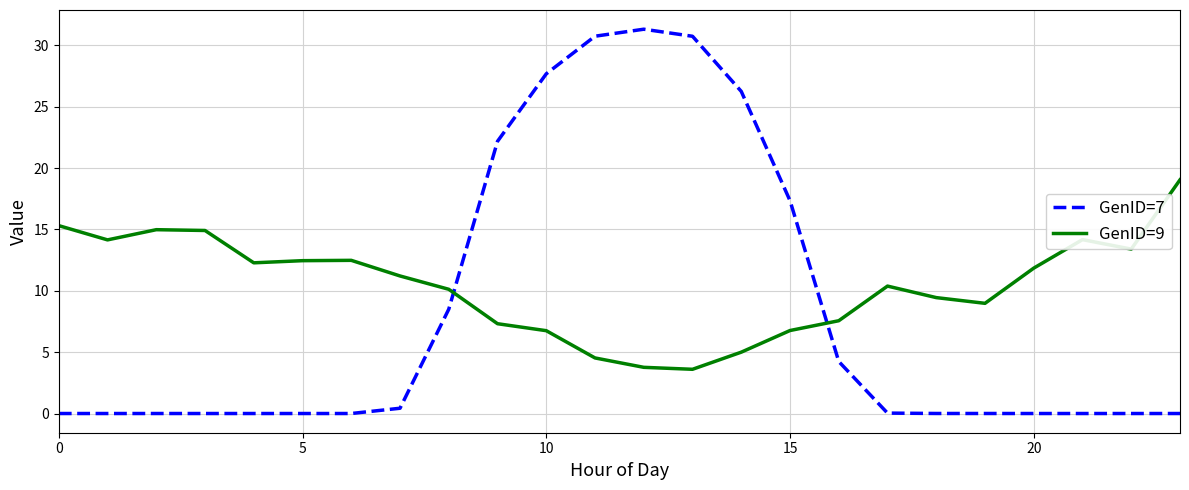

After their last crossing, which series has the higher values: GenID=7 or GenID=9?

GenID=9